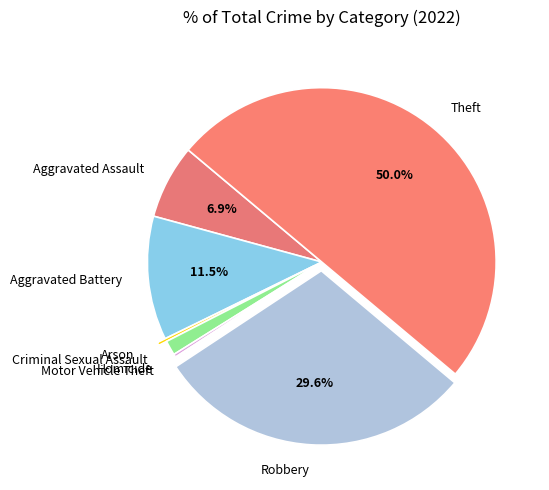

To the nearest percent, what portion does Theft represent?

50%